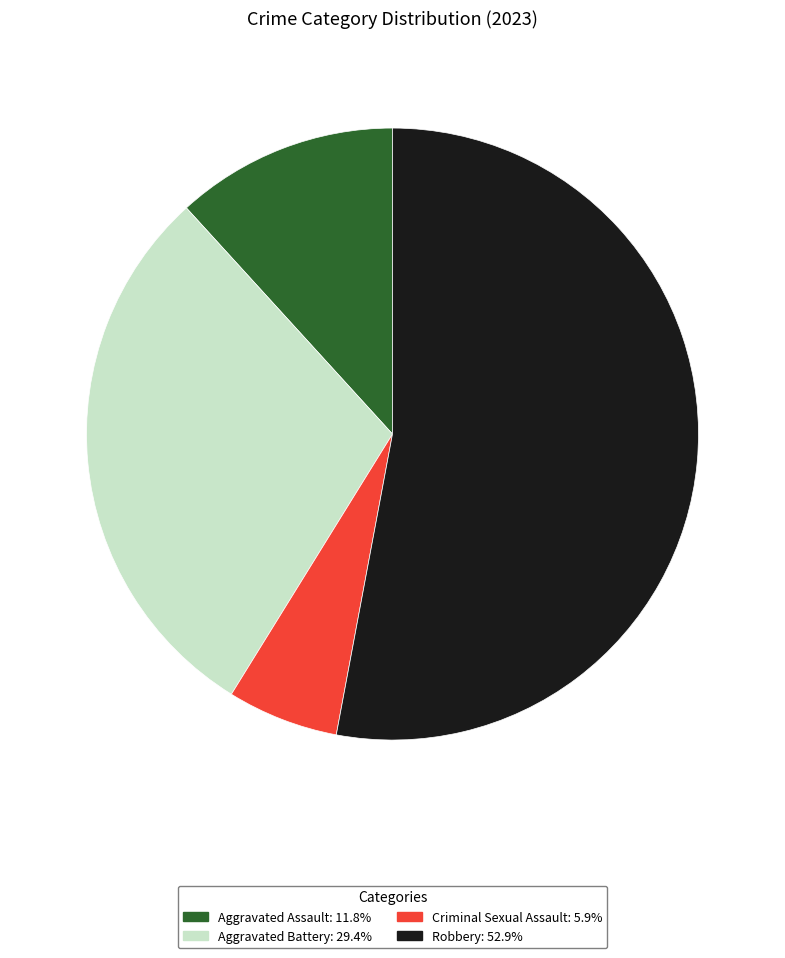

Combined, do Robbery and Aggravated Assault account for over 50%?

Yes